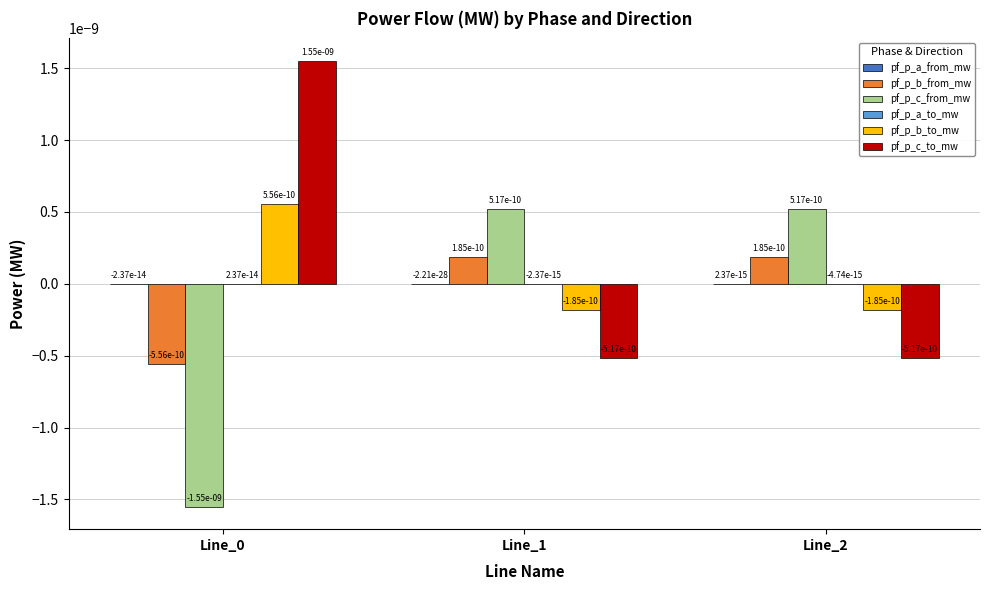

The value of pf_p_c_to_mw at Line_2 is -0.0. True or false?

True